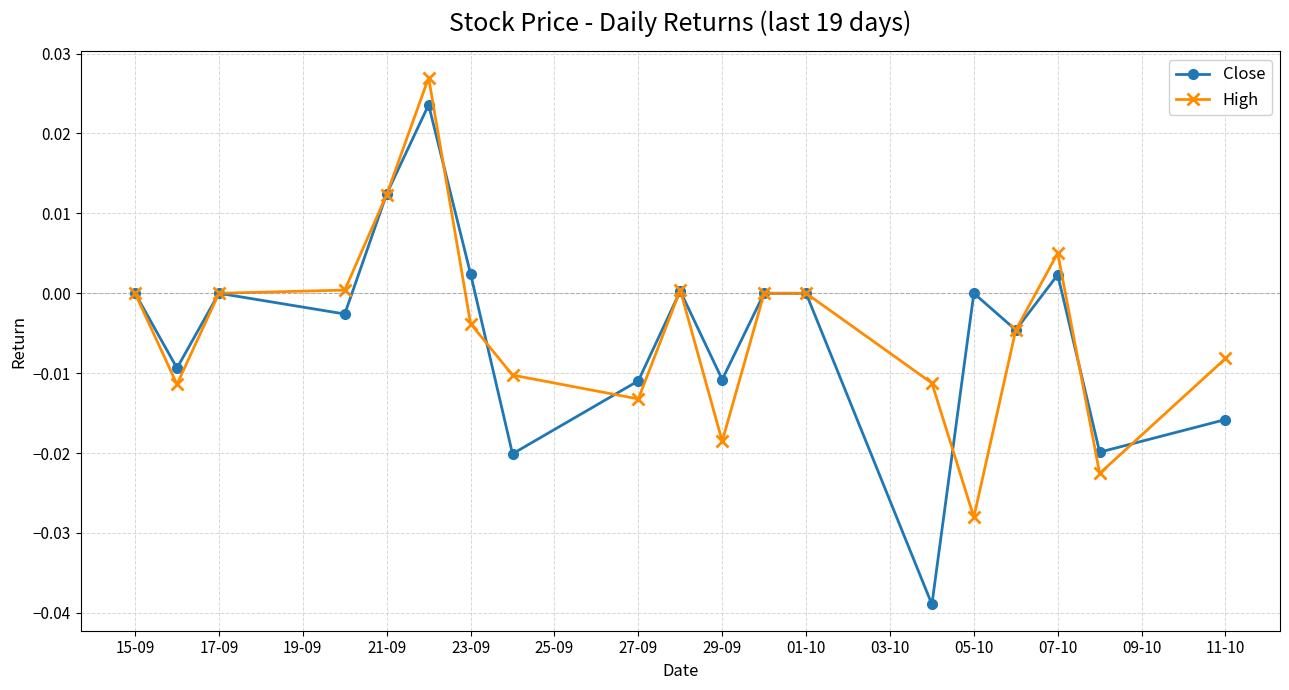

Count the number of data series in this chart.

2